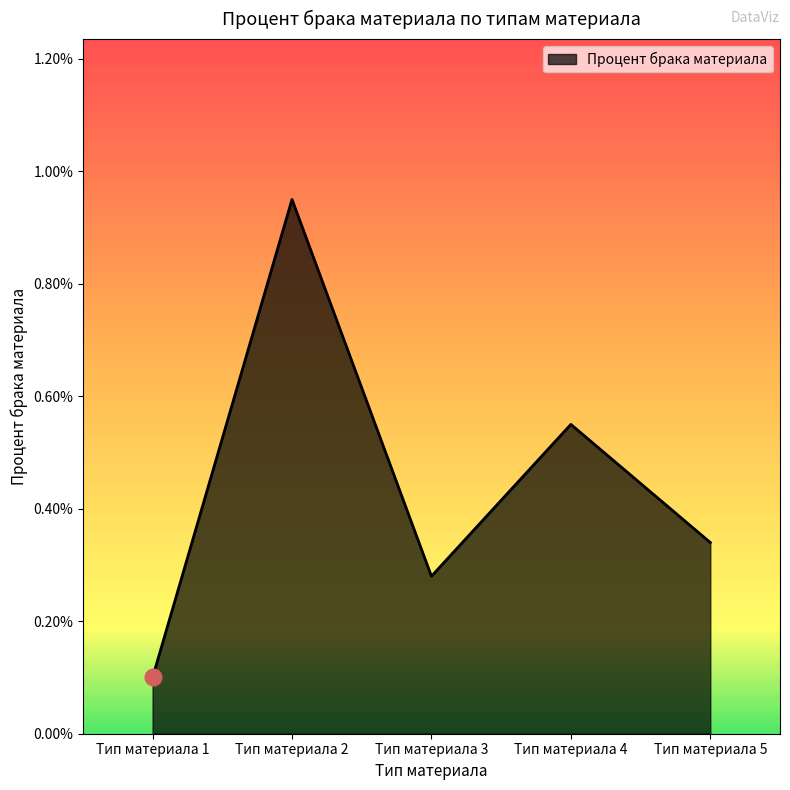

Does the chart have visible grid lines?

No